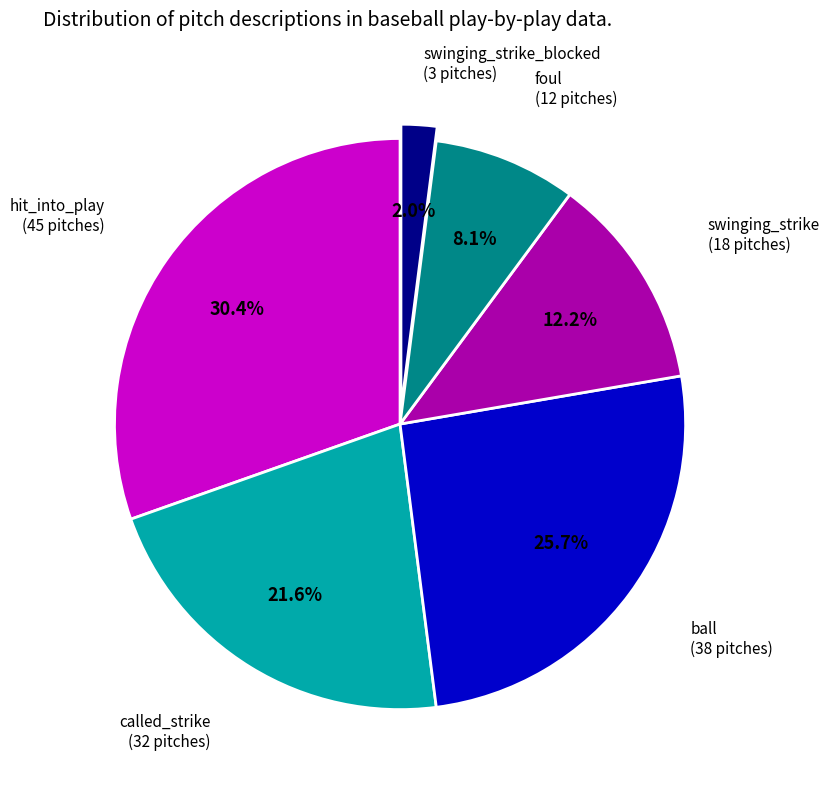

Is there a majority slice in this chart?

No